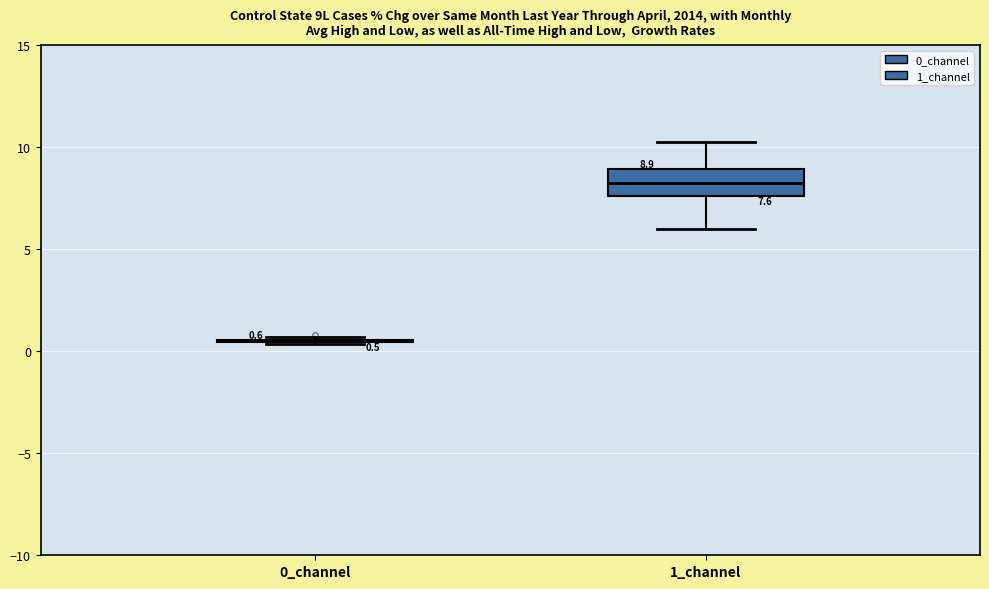

Comparing the boxes themselves (not the whiskers), which one is the tallest?

1_channel